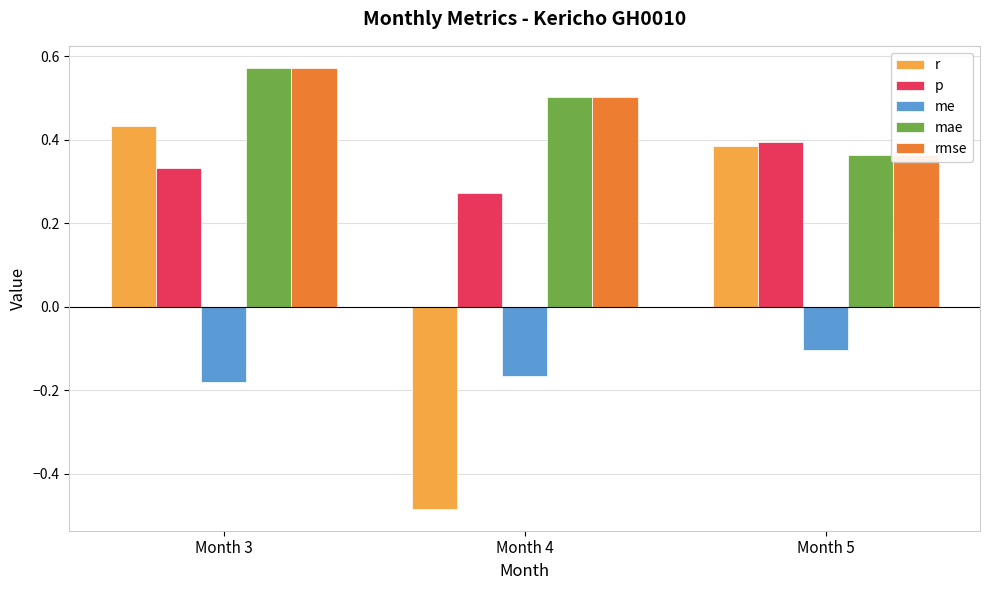

Does the chart contain stacked bars?

No